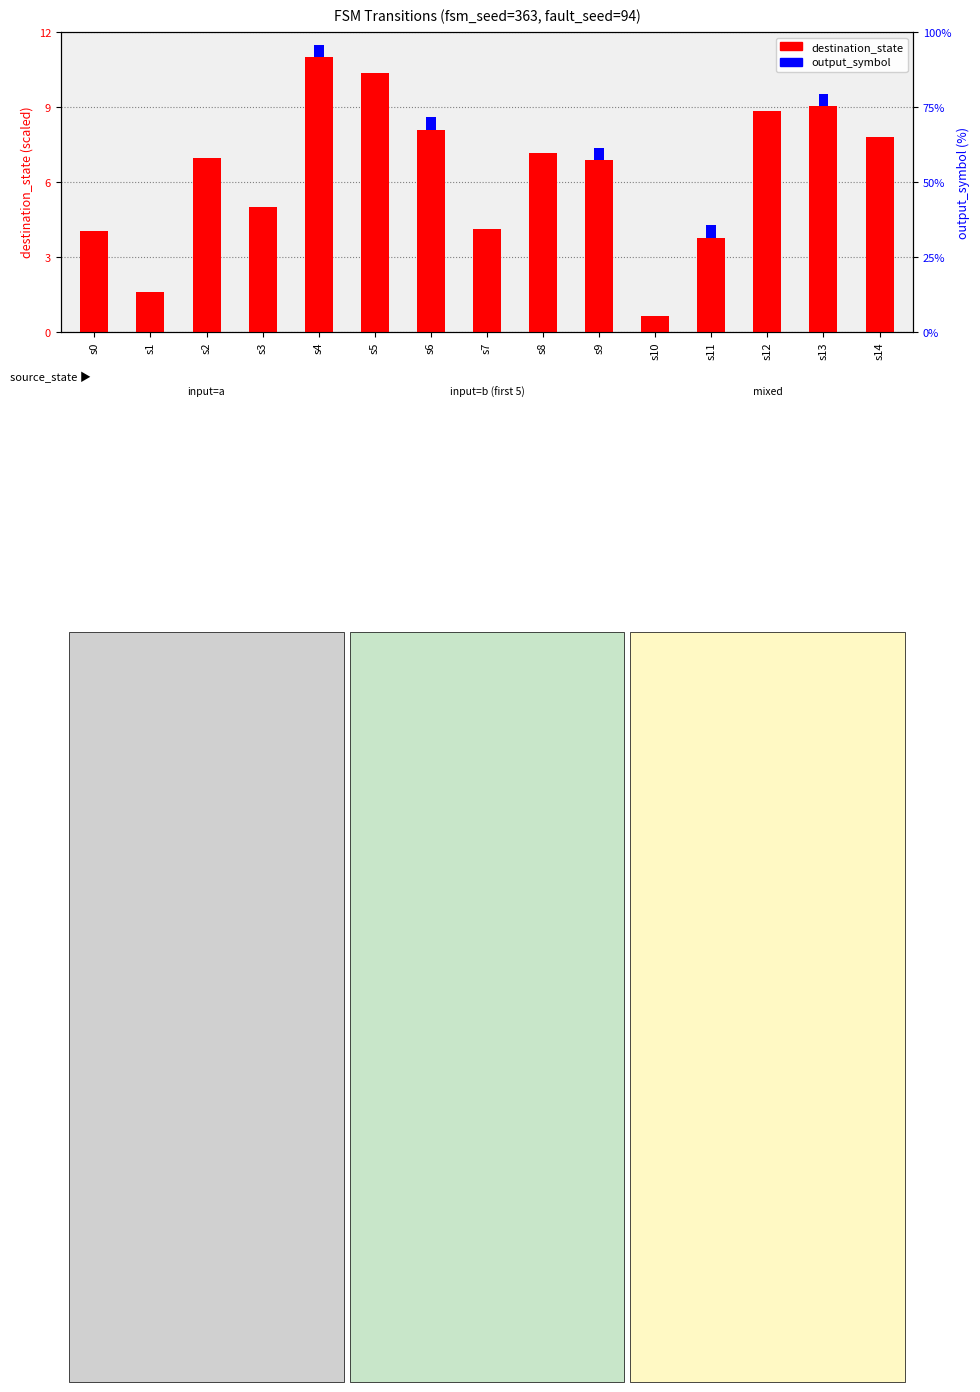

True or false: the data shows 2.9 at s3.

False